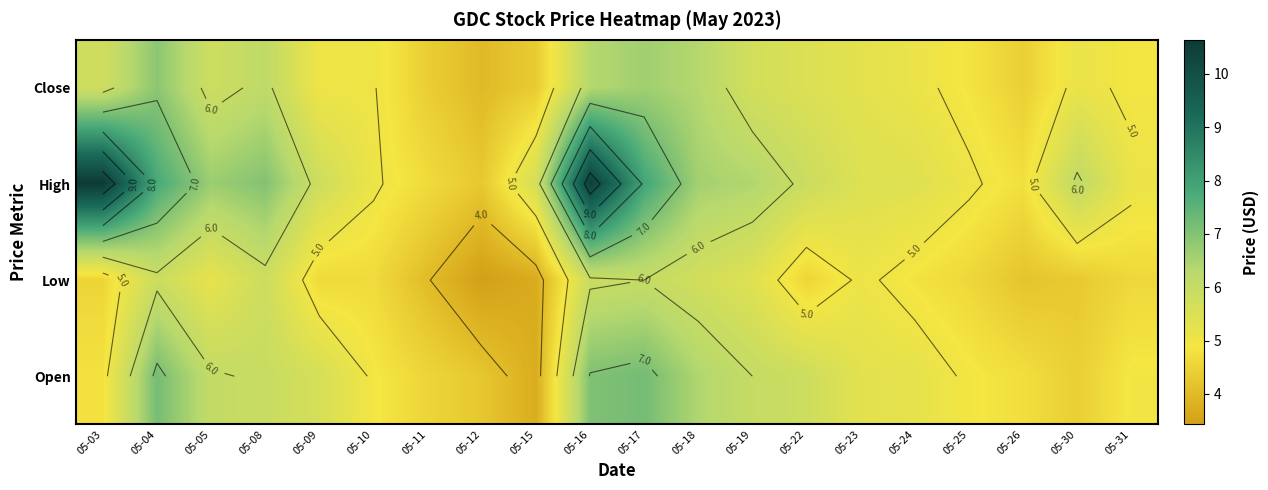

Read the Low value at 05-08.

5.8